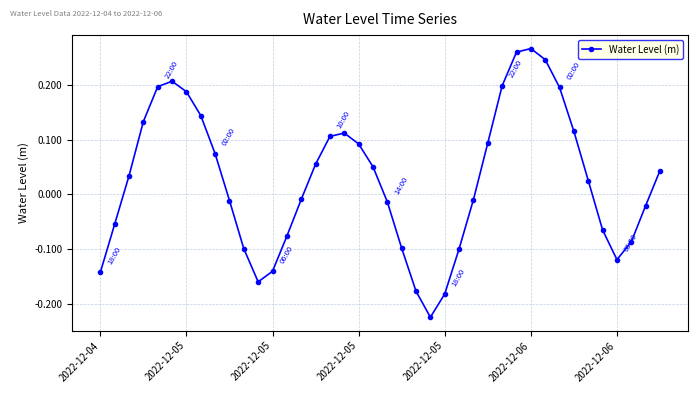

How many distinct data groups are displayed?

1